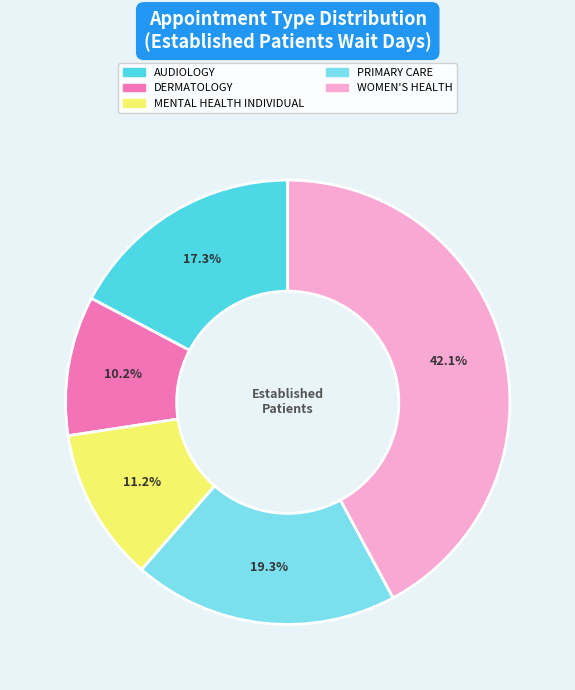

Count the number of slices in the pie.

5